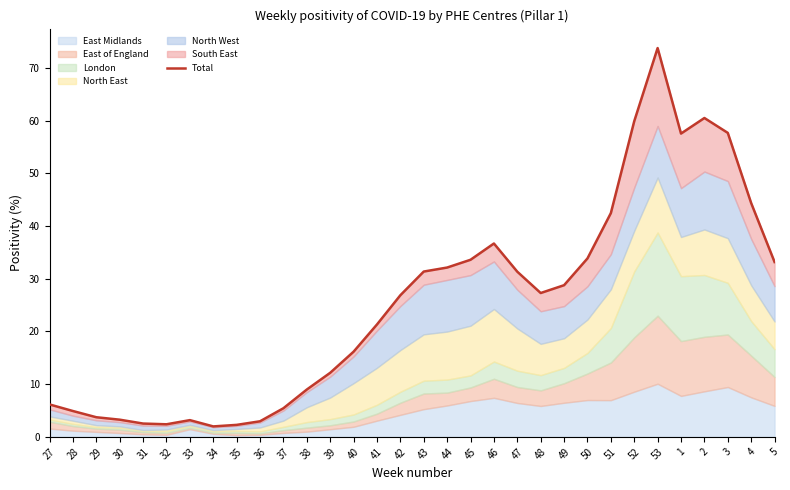

What is the value of the 20th point from the left?

36.7